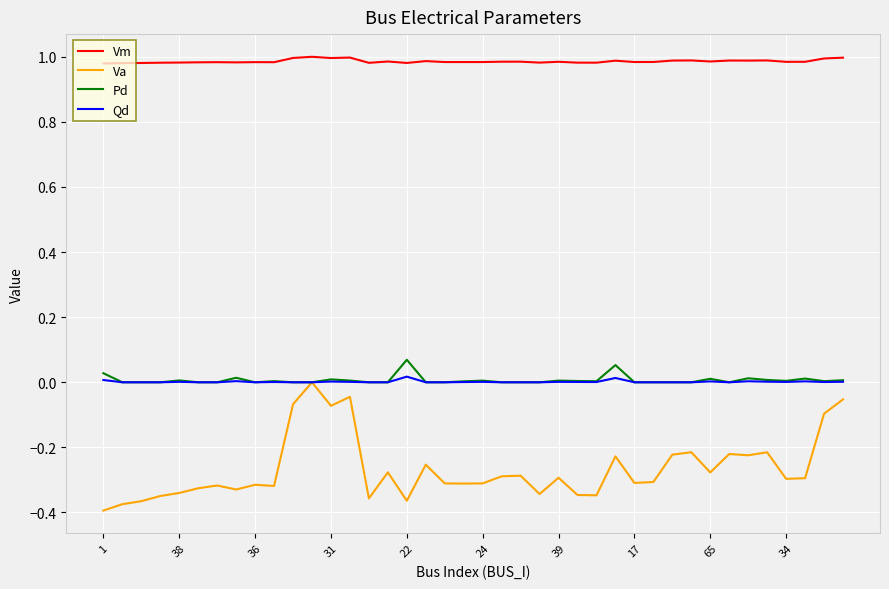

True or false: Pd and Vm intersect in this chart.

False